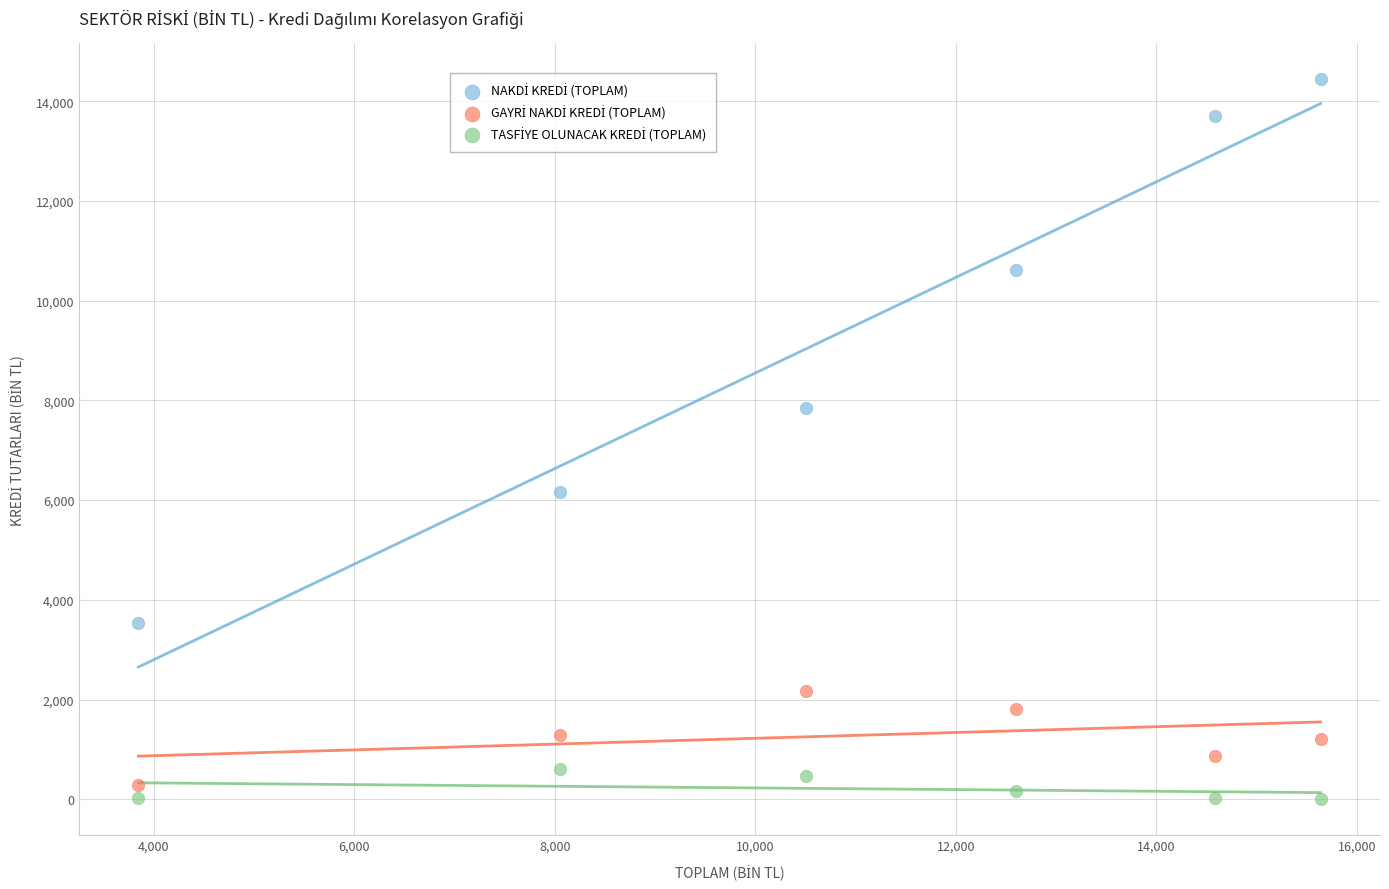

What is the X range (max minus min) for the scatter plot?

11791.6